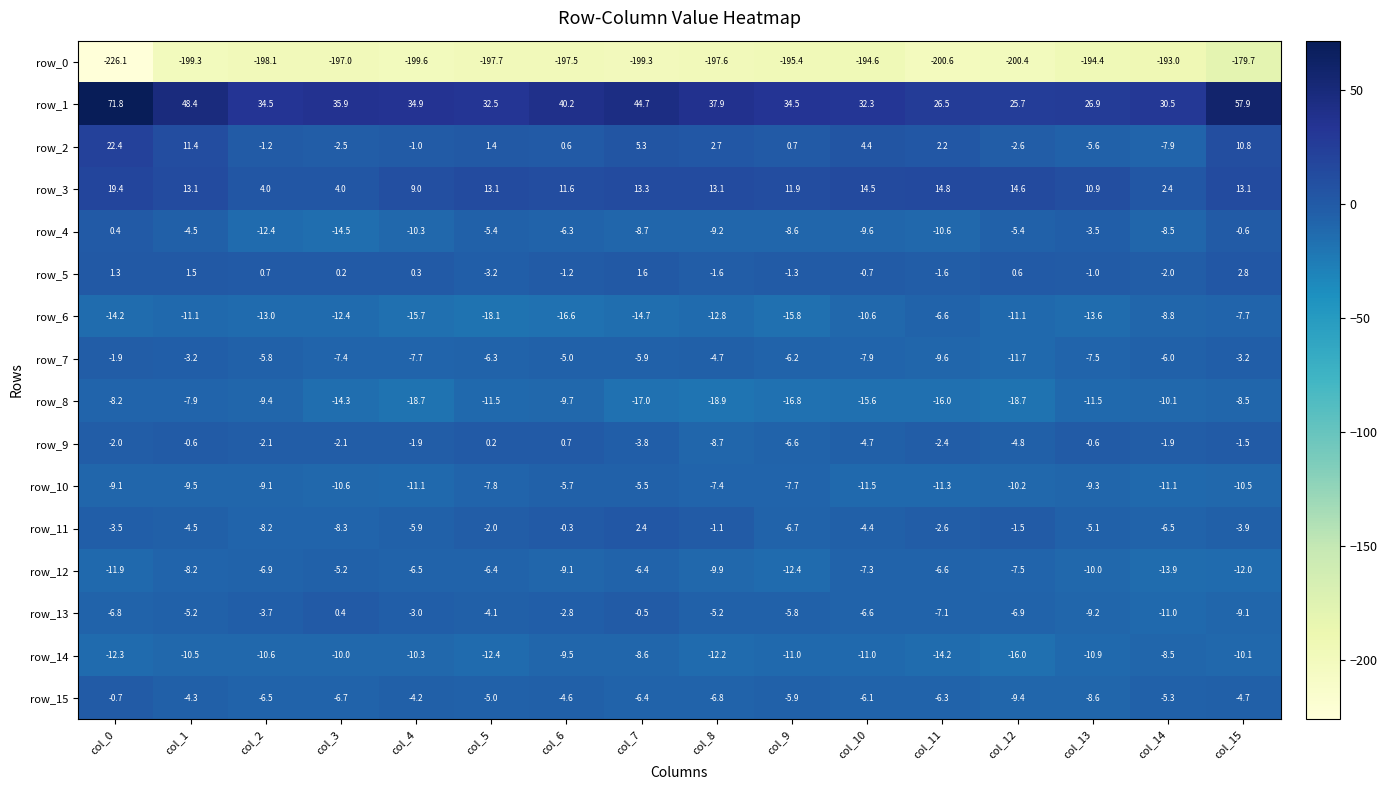

The row_8 series shows -18.7 at col_4. True or false?

True